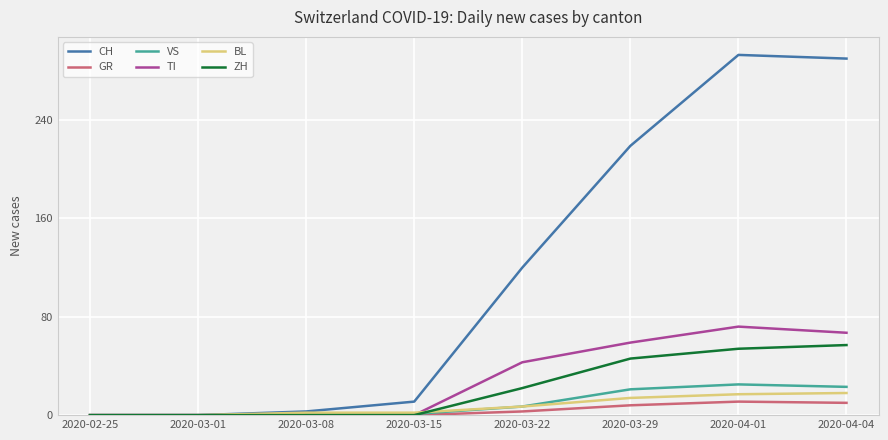

Which series has the widest spread of values?

CH